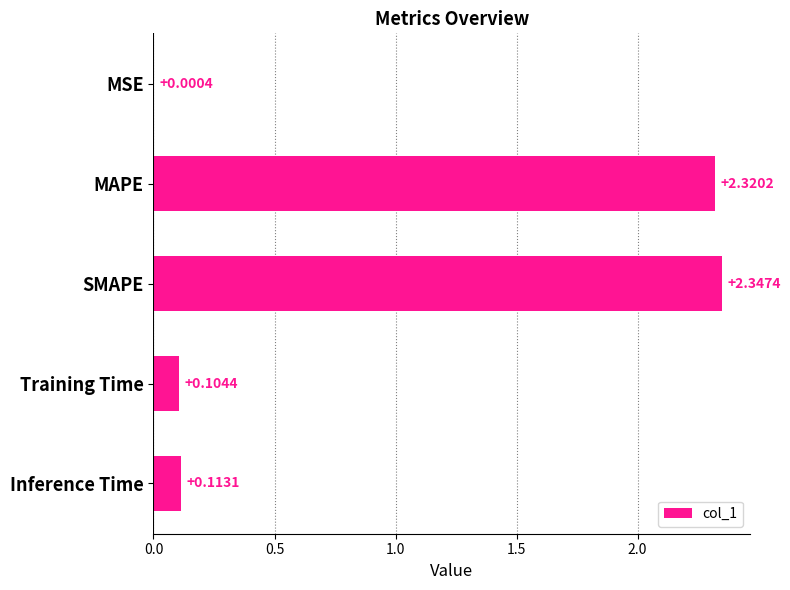

Which category has the highest value across all series?

SMAPE